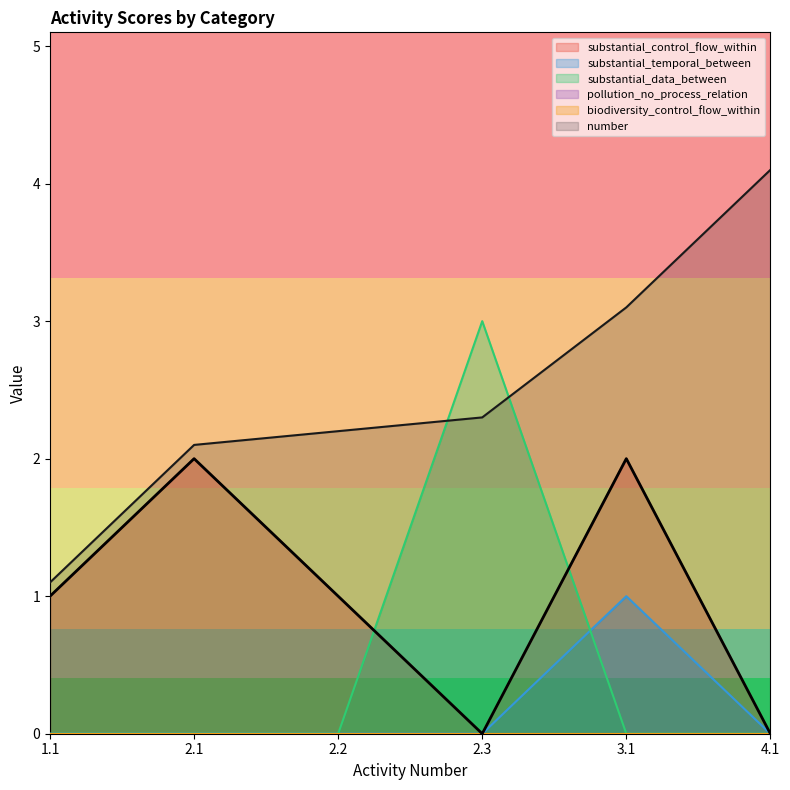

Is it true that substantial_data_between equals 4.2 at 2.3?

False